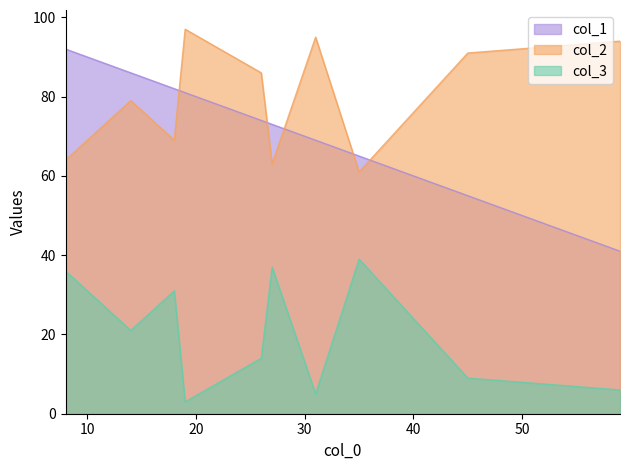

Is the value of col_3 at 19 greater than the value of col_2 at 19?

No